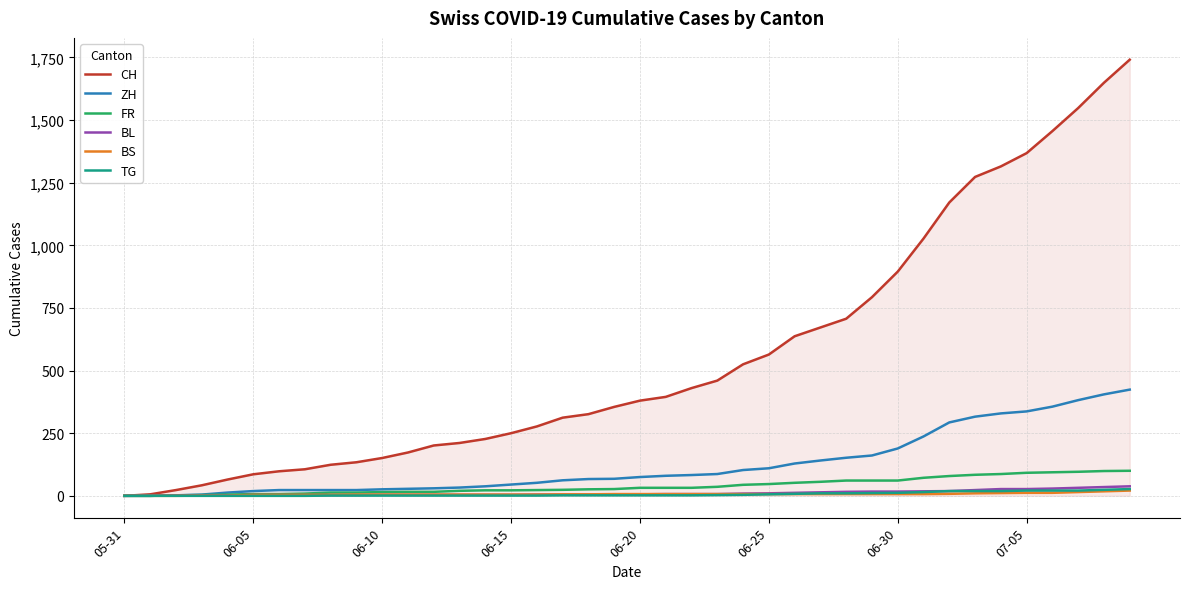

Which series has the largest range (max minus min)?

CH